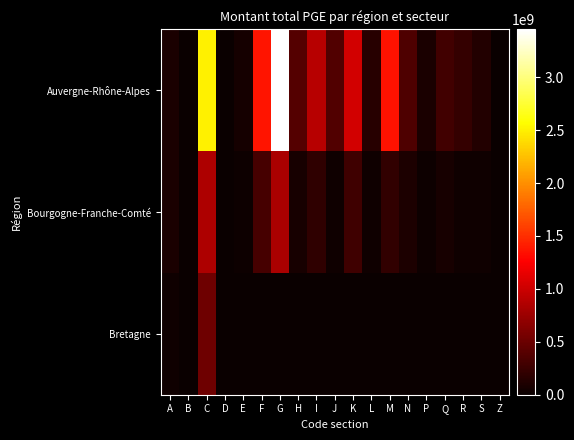

Reading left to right, what are all the values shown in this chart?

Auvergne-Rhône-Alpes: A=87429580	B=4042000	C=2499707462	D=185000	E=65382225	F=1367855814	G=3453429942	H=380711198	I=895675781	J=372938756	K=1029968262	L=156400525	M=1350022190	N=355464183	P=86373583	Q=296196823	R=228966003	S=133394761	Z=10123552
Bourgogne-Franche-Comté: A=93928726	B=3932500	C=837654175	D=0	E=15737590	F=318630397	G=836060517	H=77573248	I=200766410	J=34887249	K=274673919	L=32684486	M=207317158	N=103178860	P=22675778	Q=77474975	R=38151735	S=35229644	Z=3491060
Bretagne: A=34446220	B=948316	C=518056377	D=0	E=0	F=0	G=0	H=0	I=0	J=0	K=0	L=0	M=0	N=0	P=0	Q=0	R=0	S=0	Z=0